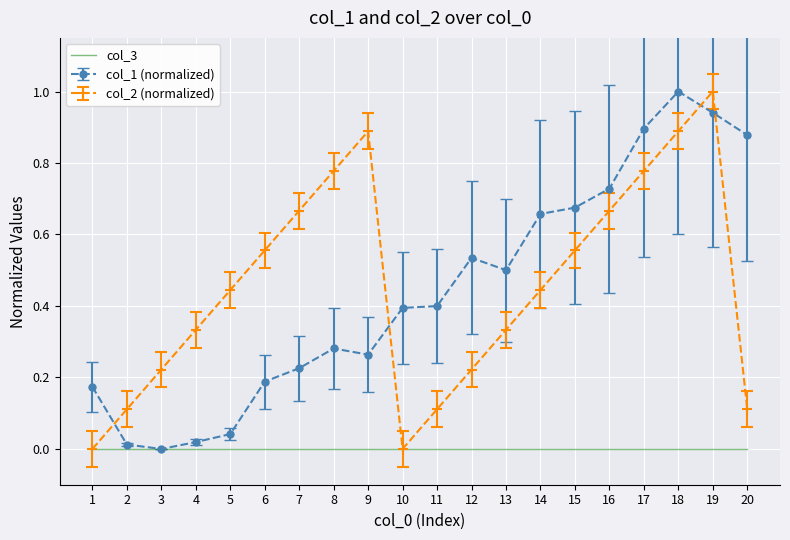

True or false: col_2 (normalized) has a value of 0.1 at 2.

True